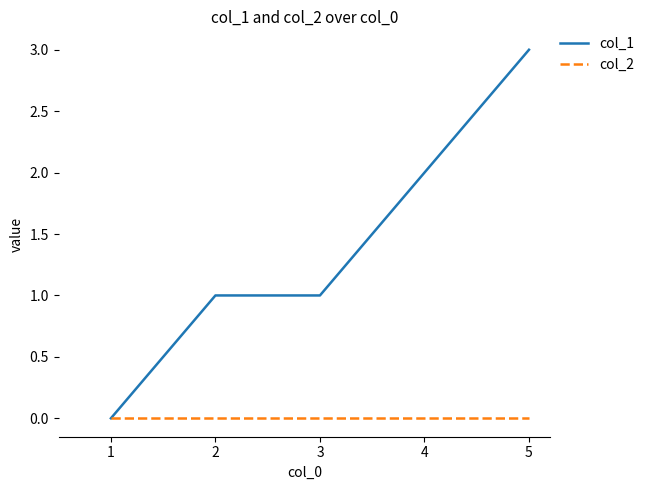

At which category does the chart reach its peak across all series?

5